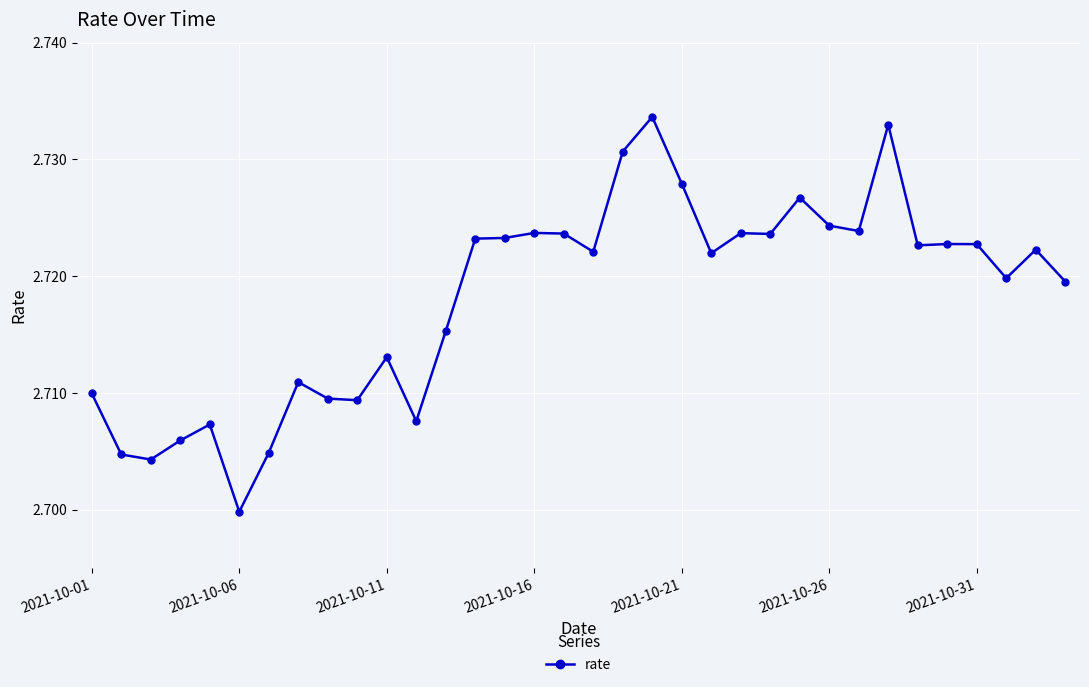

True or false: the data has more than 0 interior local peaks.

True